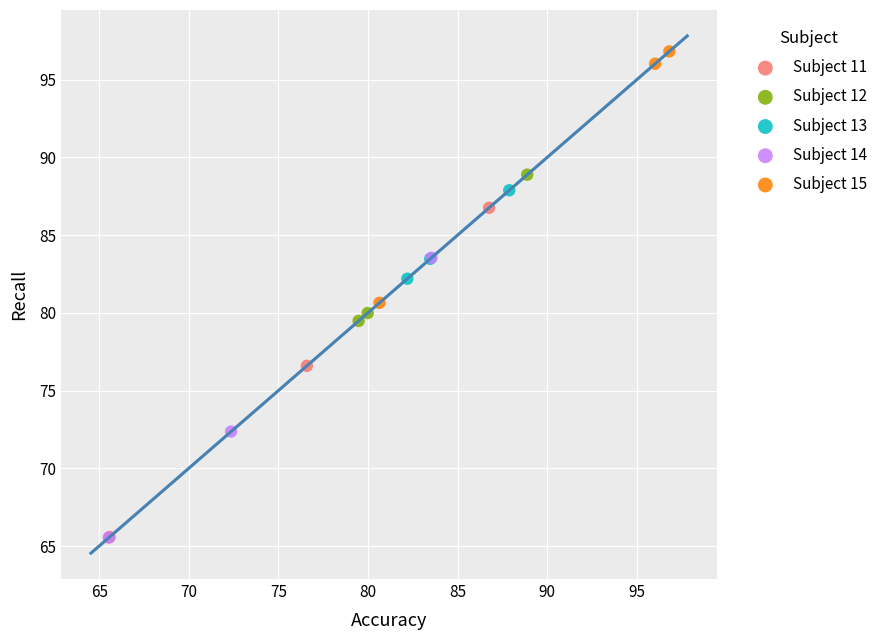

Which series reaches the maximum Y coordinate?

Subject 15